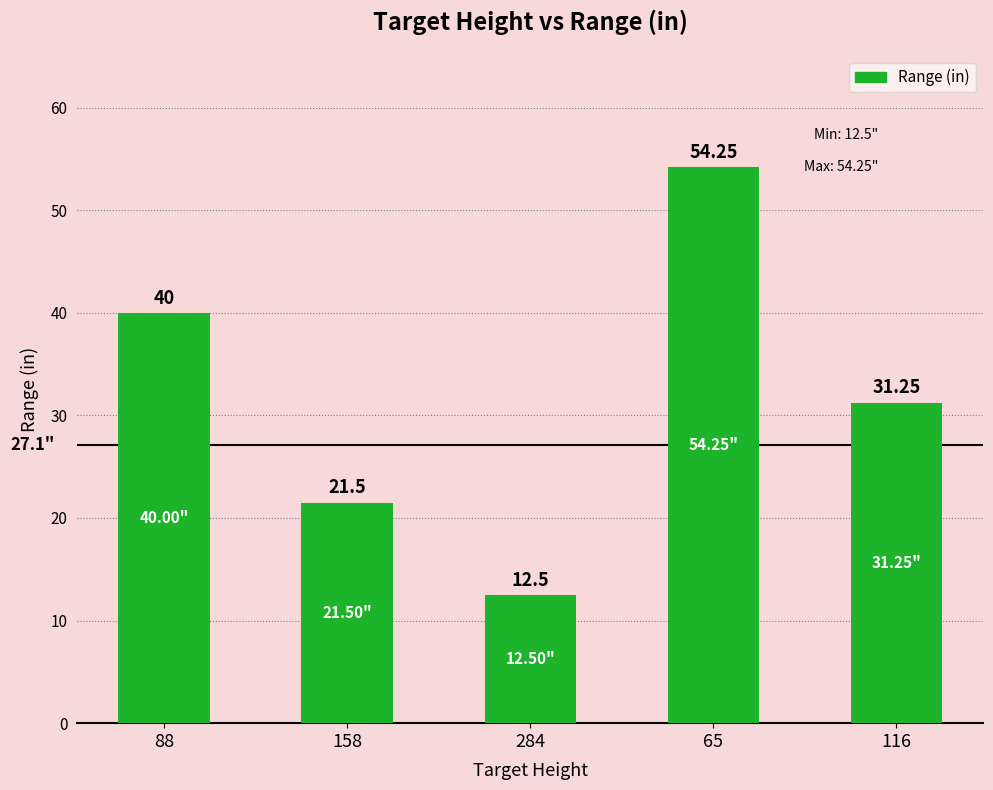

What is the sum of the values at 158 and 284?

34.0